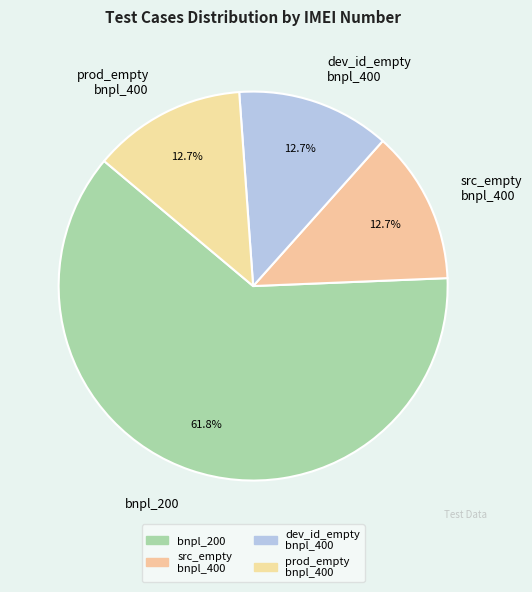

What percentage is the bnpl_200 slice, to the nearest percent?

62%